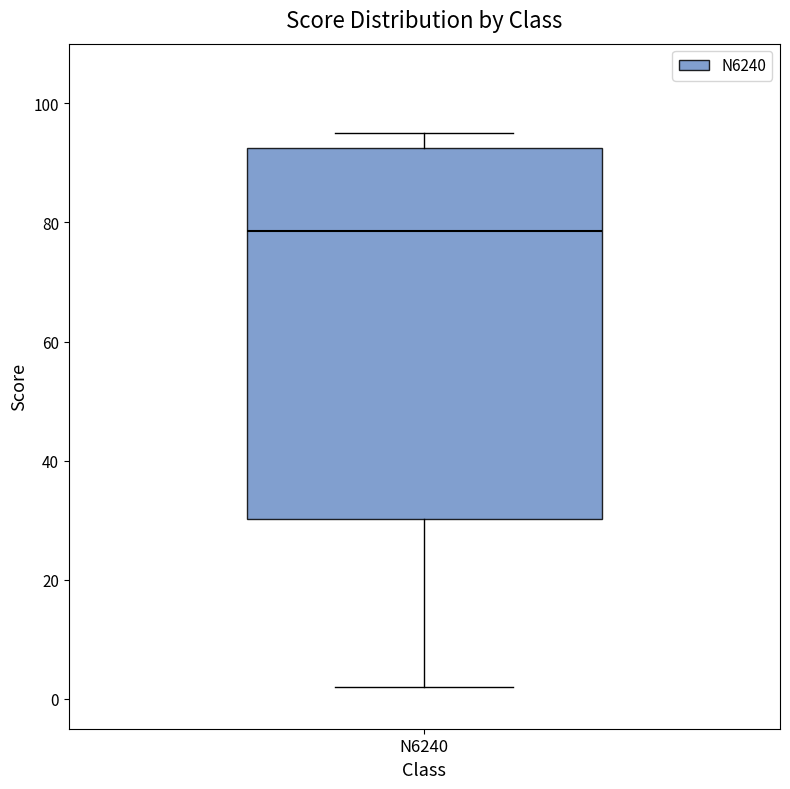

Transcribe this box plot: give where the median line is, the range the box spans, and where the two whiskers end, as read against the y-axis. The values are not printed on the chart, so give them approximately, as read against the axis.

median 78, box 30 to 92, whiskers 2 to 96